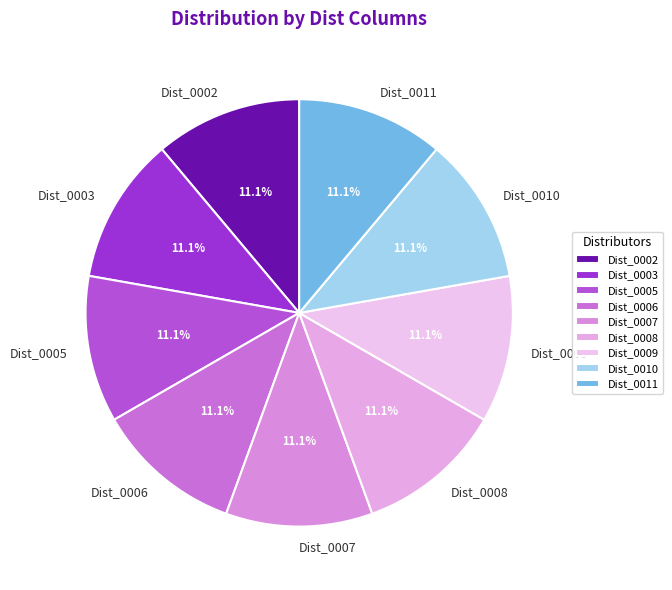

Do Dist_0010 and Dist_0007 together represent more than half of the pie?

No